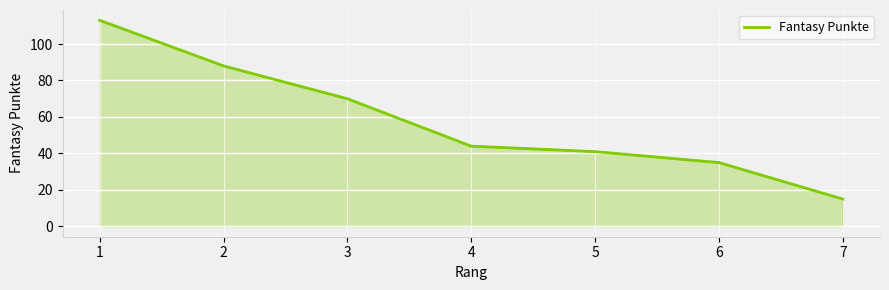

List the labels in order of value, smallest first.

7, 6, 5, 4, 3, 2, 1